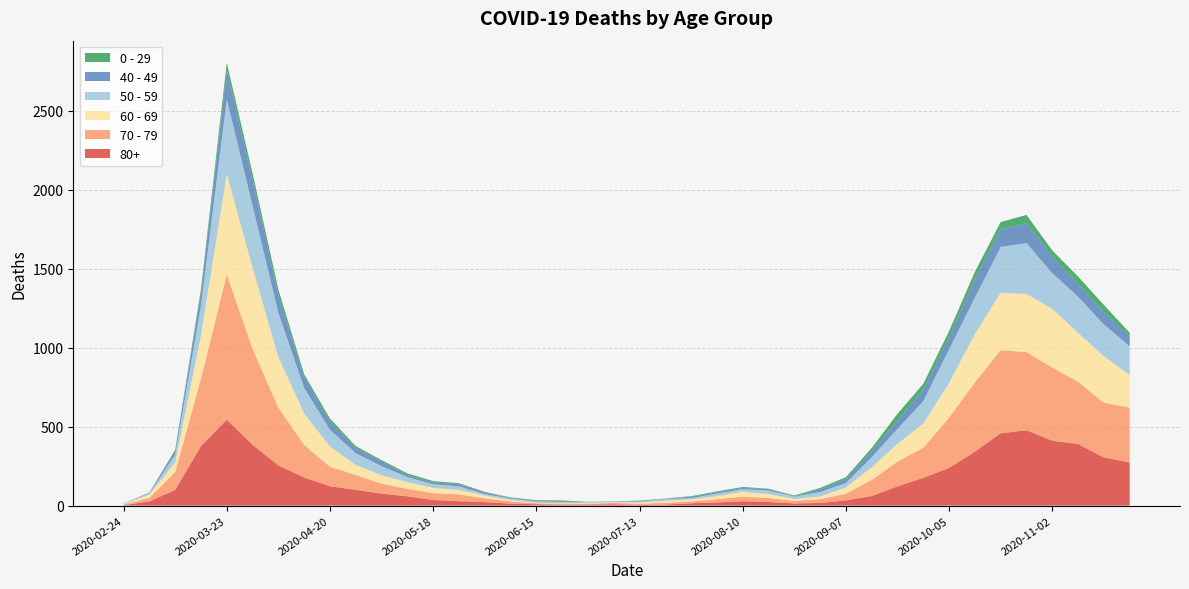

Reading left to right, extract all data points from this chart.

80+: 2020-02-24=3	2020-03-02=27	2020-03-09=100	2020-03-16=377	2020-03-23=544	2020-03-30=385	2020-04-06=255	2020-04-13=178	2020-04-20=123	2020-04-27=100	2020-05-04=76	2020-05-11=59	2020-05-18=36	2020-05-25=28	2020-06-01=22	2020-06-08=13	2020-06-15=9	2020-06-22=6	2020-06-29=7	2020-07-06=9	2020-07-13=5	2020-07-20=7	2020-07-27=15	2020-08-03=20	2020-08-10=28	2020-08-17=23	2020-08-24=14	2020-08-31=17	2020-09-07=33	2020-09-14=61	2020-09-21=122	2020-09-28=176	2020-10-05=239	2020-10-12=342	2020-10-19=458	2020-10-26=477	2020-11-02=411	2020-11-09=390	2020-11-16=305	2020-11-23=273
70 - 79: 2020-02-24=4	2020-03-02=22	2020-03-09=113	2020-03-16=427	2020-03-23=920	2020-03-30=608	2020-04-06=365	2020-04-13=206	2020-04-20=123	2020-04-27=94	2020-05-04=63	2020-05-11=47	2020-05-18=43	2020-05-25=43	2020-06-01=24	2020-06-08=14	2020-06-15=6	2020-06-22=5	2020-06-29=5	2020-07-06=8	2020-07-13=7	2020-07-20=11	2020-07-27=11	2020-08-03=21	2020-08-10=29	2020-08-17=25	2020-08-24=16	2020-08-31=24	2020-09-07=43	2020-09-14=102	2020-09-21=157	2020-09-28=191	2020-10-05=318	2020-10-12=439	2020-10-19=526	2020-10-26=495	2020-11-02=464	2020-11-09=394	2020-11-16=346	2020-11-23=348
60 - 69: 2020-02-24=2	2020-03-02=22	2020-03-09=61	2020-03-16=272	2020-03-23=634	2020-03-30=514	2020-04-06=320	2020-04-13=199	2020-04-20=128	2020-04-27=63	2020-05-04=54	2020-05-11=42	2020-05-18=33	2020-05-25=28	2020-06-01=18	2020-06-08=8	2020-06-15=3	2020-06-22=3	2020-06-29=6	2020-07-06=3	2020-07-13=8	2020-07-20=12	2020-07-27=13	2020-08-03=19	2020-08-10=31	2020-08-17=25	2020-08-24=12	2020-08-31=17	2020-09-07=39	2020-09-14=80	2020-09-21=112	2020-09-28=152	2020-10-05=221	2020-10-12=305	2020-10-19=364	2020-10-26=368	2020-11-02=370	2020-11-09=310	2020-11-16=294	2020-11-23=206
50 - 59: 2020-02-24=3	2020-03-02=7	2020-03-09=48	2020-03-16=190	2020-03-23=475	2020-03-30=392	2020-04-06=281	2020-04-13=163	2020-04-20=106	2020-04-27=75	2020-05-04=57	2020-05-11=33	2020-05-18=23	2020-05-25=23	2020-06-01=9	2020-06-08=10	2020-06-15=8	2020-06-22=9	2020-06-29=3	2020-07-06=5	2020-07-13=6	2020-07-20=12	2020-07-27=8	2020-08-03=16	2020-08-10=16	2020-08-17=22	2020-08-24=15	2020-08-31=28	2020-09-07=28	2020-09-14=64	2020-09-21=95	2020-09-28=142	2020-10-05=212	2020-10-12=230	2020-10-19=290	2020-10-26=322	2020-11-02=227	2020-11-09=228	2020-11-16=202	2020-11-23=182
40 - 49: 2020-02-24=0	2020-03-02=5	2020-03-09=21	2020-03-16=79	2020-03-23=183	2020-03-30=163	2020-04-06=111	2020-04-13=66	2020-04-20=51	2020-04-27=33	2020-05-04=27	2020-05-11=13	2020-05-18=12	2020-05-25=14	2020-06-01=12	2020-06-08=3	2020-06-15=2	2020-06-22=5	2020-06-29=1	2020-07-06=1	2020-07-13=4	2020-07-20=2	2020-07-27=10	2020-08-03=8	2020-08-10=8	2020-08-17=10	2020-08-24=2	2020-08-31=17	2020-09-07=26	2020-09-14=38	2020-09-21=55	2020-09-28=72	2020-10-05=76	2020-10-12=120	2020-10-19=111	2020-10-26=126	2020-11-02=105	2020-11-09=83	2020-11-16=80	2020-11-23=60
0 - 29: 2020-02-24=1	2020-03-02=0	2020-03-09=10	2020-03-16=25	2020-03-23=47	2020-03-30=42	2020-04-06=36	2020-04-13=19	2020-04-20=20	2020-04-27=12	2020-05-04=11	2020-05-11=10	2020-05-18=8	2020-05-25=6	2020-06-01=2	2020-06-08=4	2020-06-15=6	2020-06-22=5	2020-06-29=2	2020-07-06=1	2020-07-13=2	2020-07-20=1	2020-07-27=3	2020-08-03=6	2020-08-10=6	2020-08-17=2	2020-08-24=5	2020-08-31=9	2020-09-07=11	2020-09-14=20	2020-09-21=40	2020-09-28=38	2020-10-05=39	2020-10-12=44	2020-10-19=46	2020-10-26=52	2020-11-02=38	2020-11-09=45	2020-11-16=43	2020-11-23=25